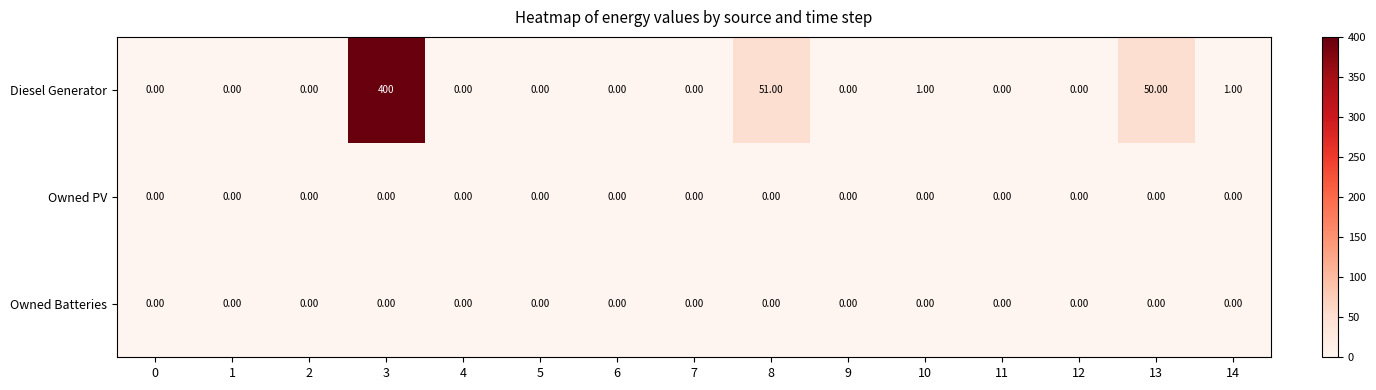

Which series has the largest range (max minus min)?

Diesel Generator